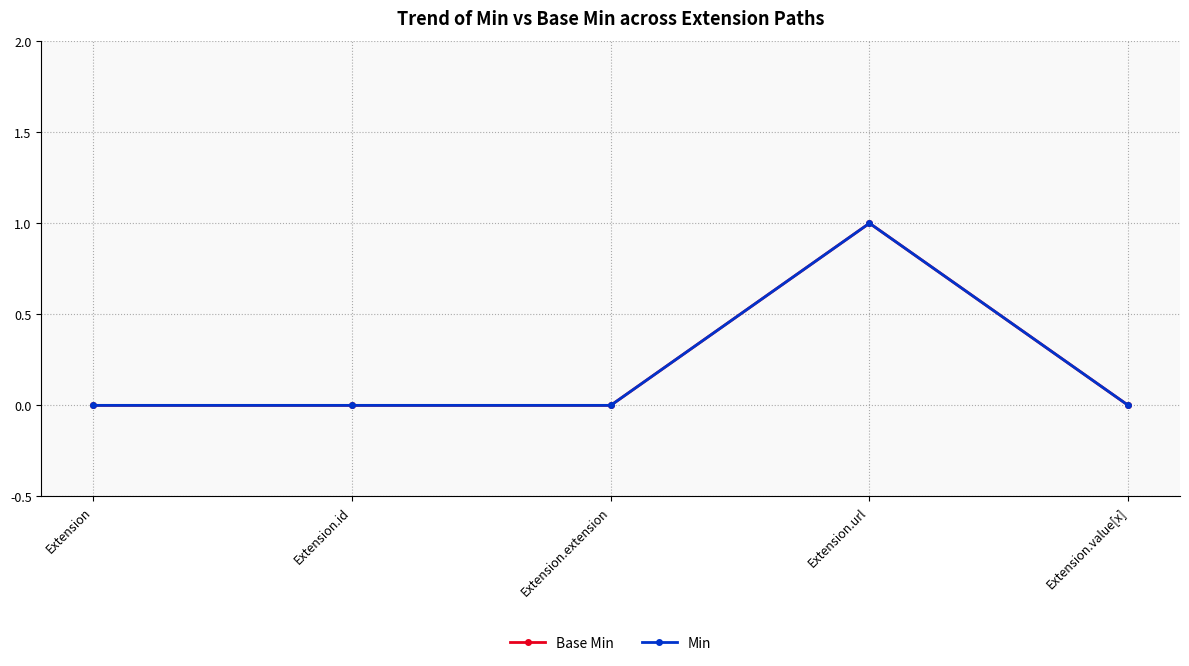

At which label does Min reach its minimum?

Extension